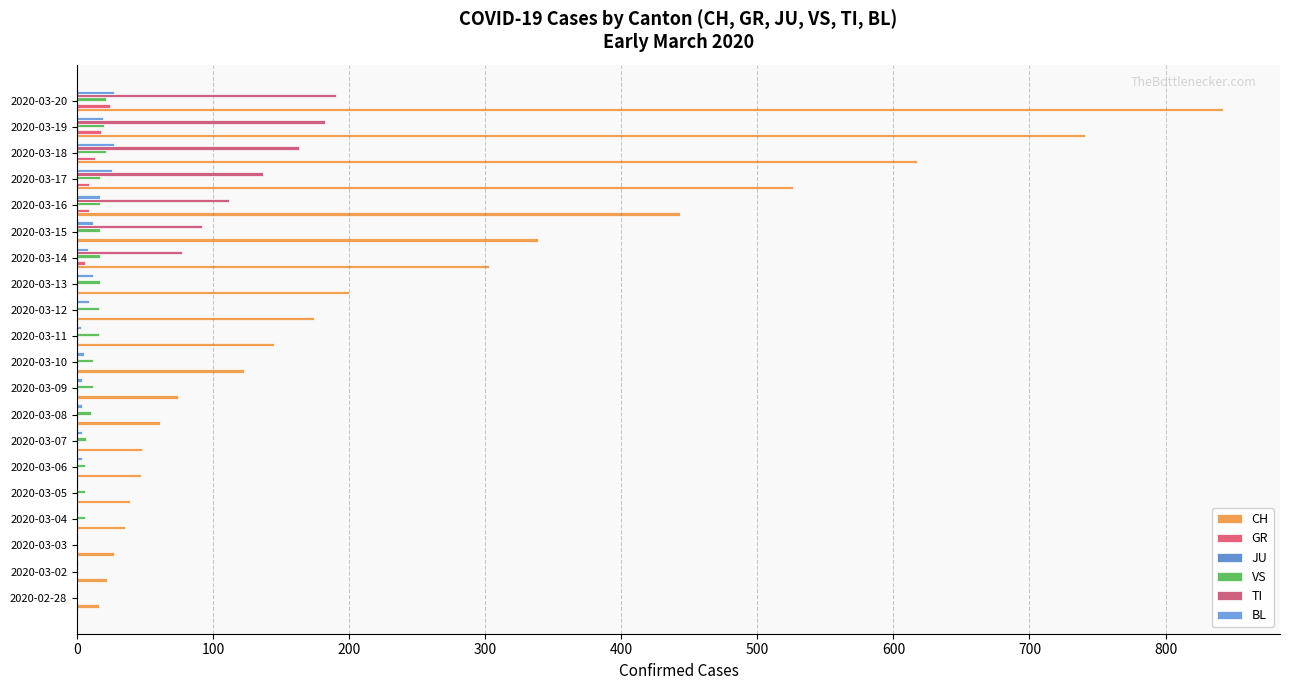

How many categories are shown in the chart?

20